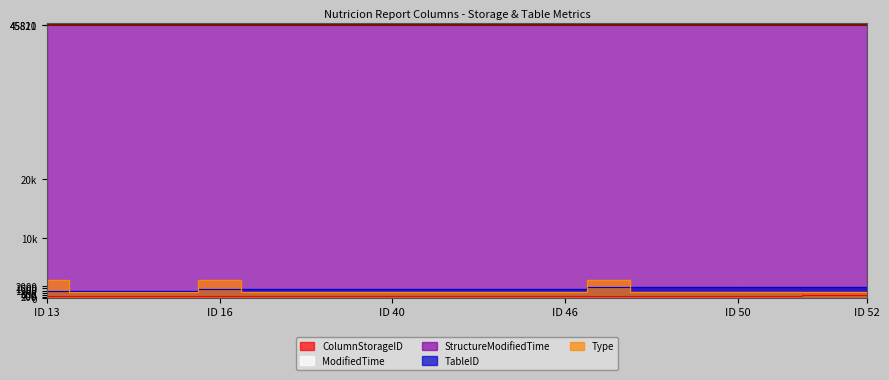

True or false: Type and ModifiedTime intersect in this chart.

False